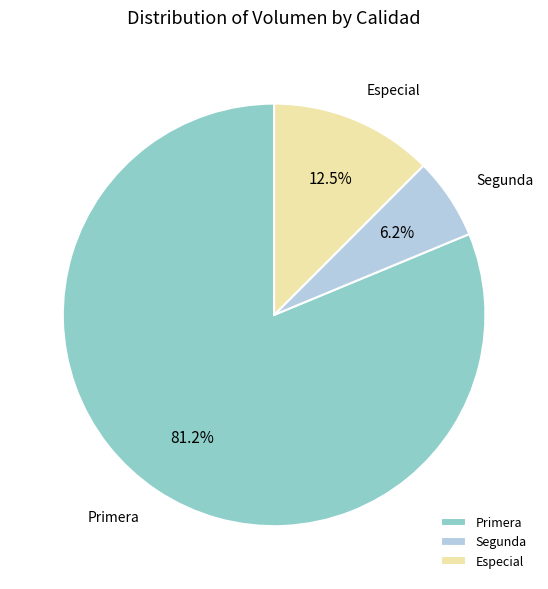

To the nearest percent, what is the combined percentage of Segunda and Especial?

19%